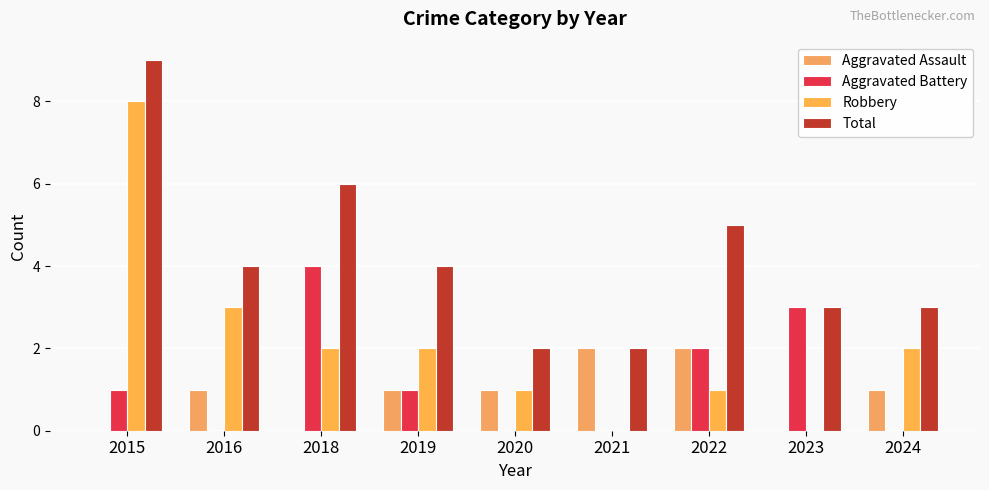

Which series has the widest spread of values?

Robbery